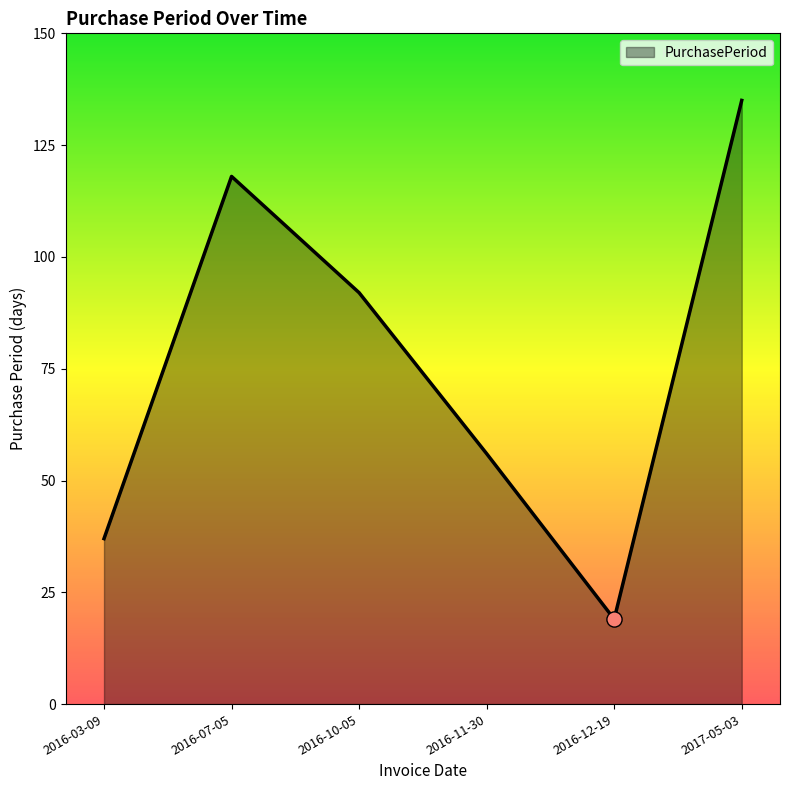

Which has a higher value, 2016-07-05 or 2017-05-03?

2017-05-03